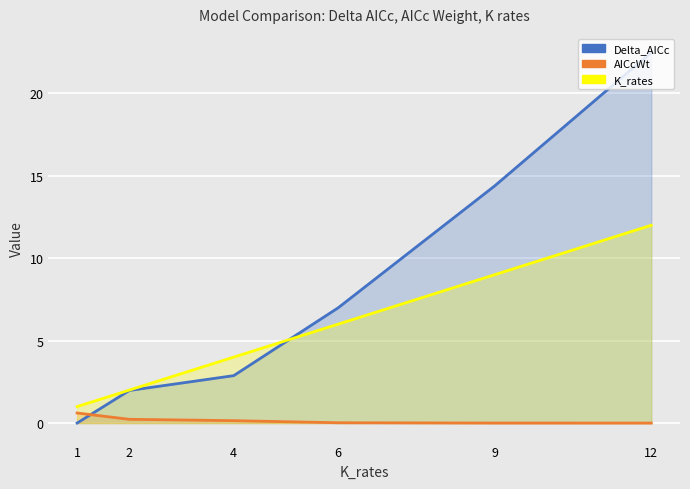

What is the difference between the highest and lowest values at 2?

1.8